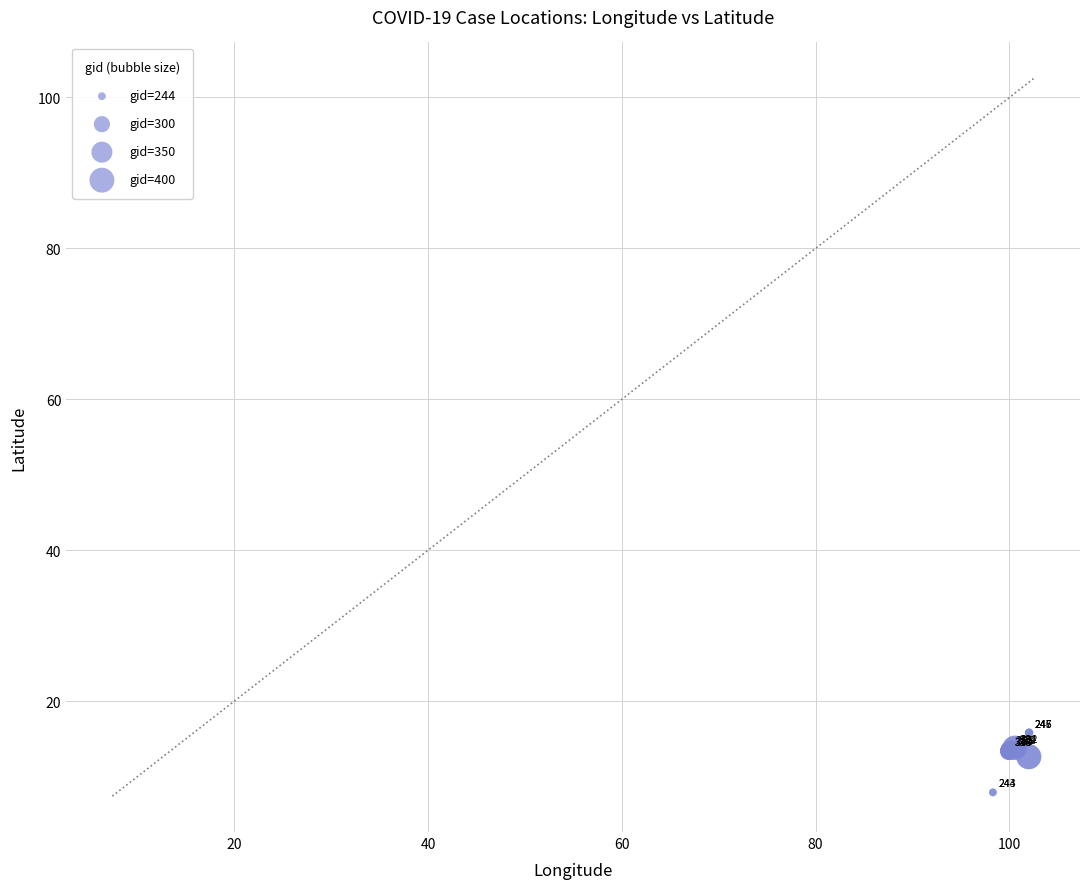

What Y value in the scatter plot is closest to 11?

12.6